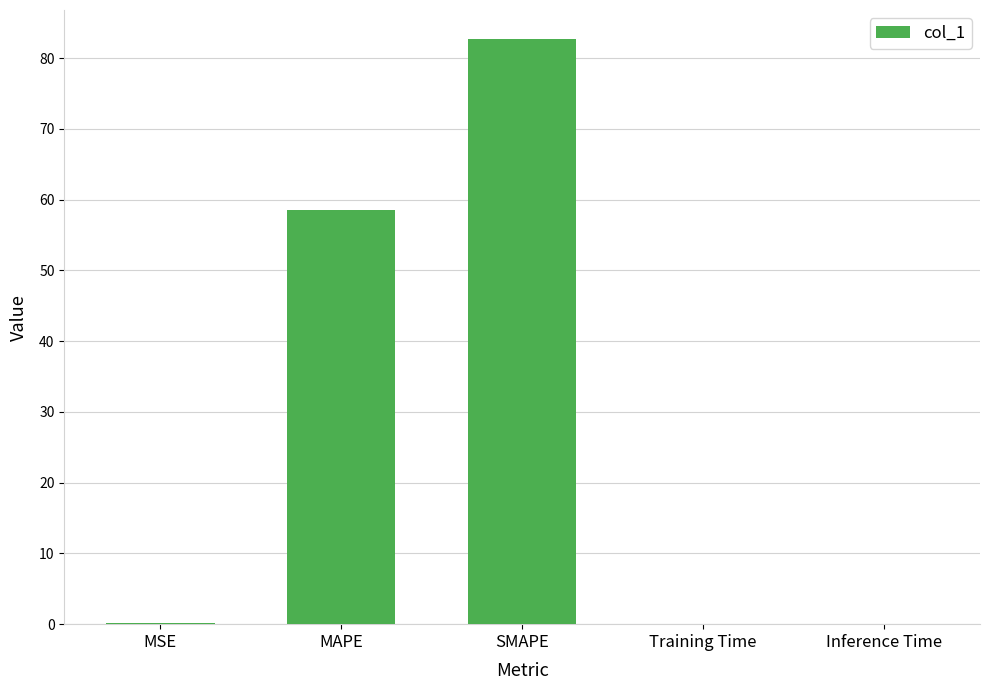

Is it true that the value at SMAPE is 115.5?

False